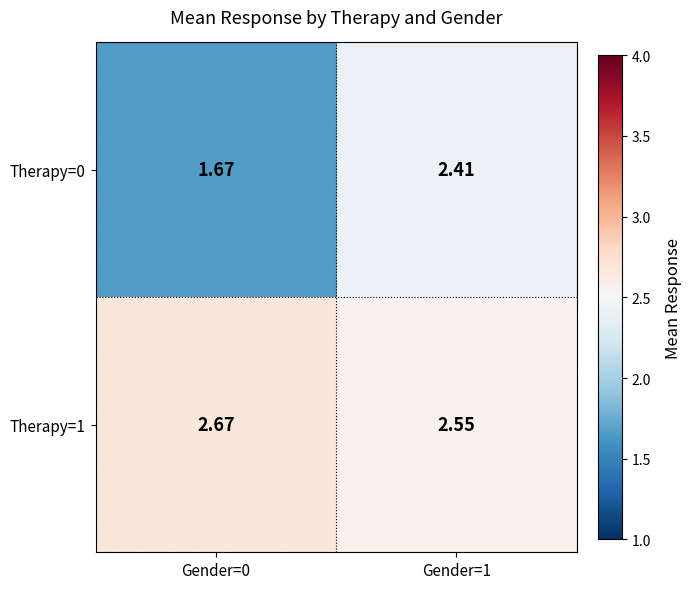

Is the value of Therapy=1 at Gender=0 greater than the value of Therapy=0 at Gender=1?

Yes